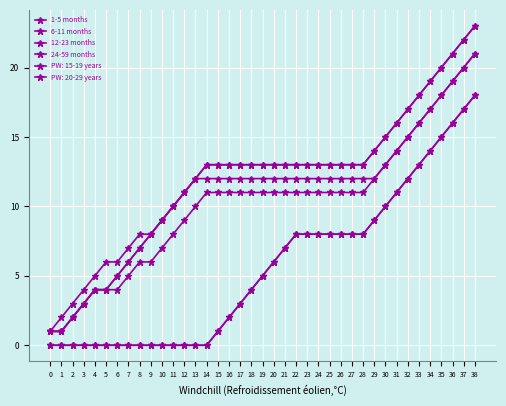

At which category is the sum across all series the highest?

38